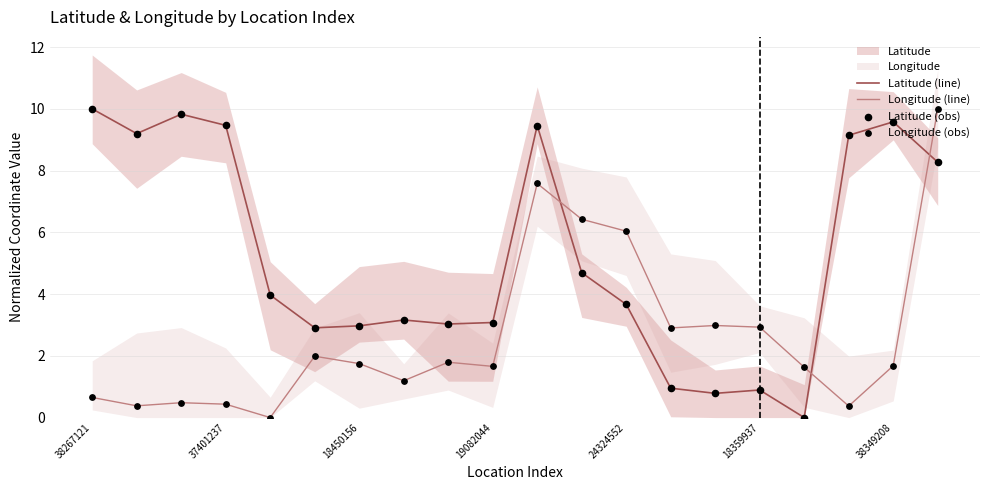

At which category is the sum across all series the highest?

19